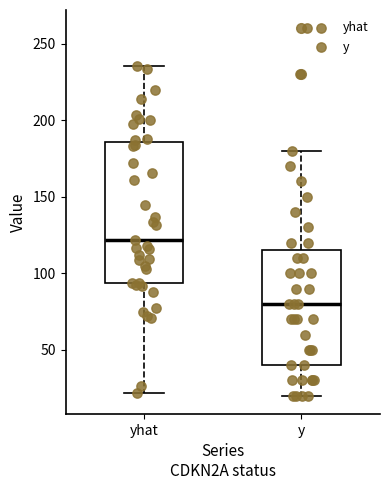

Which box is the tallest, from its lower edge to its upper edge?

yhat